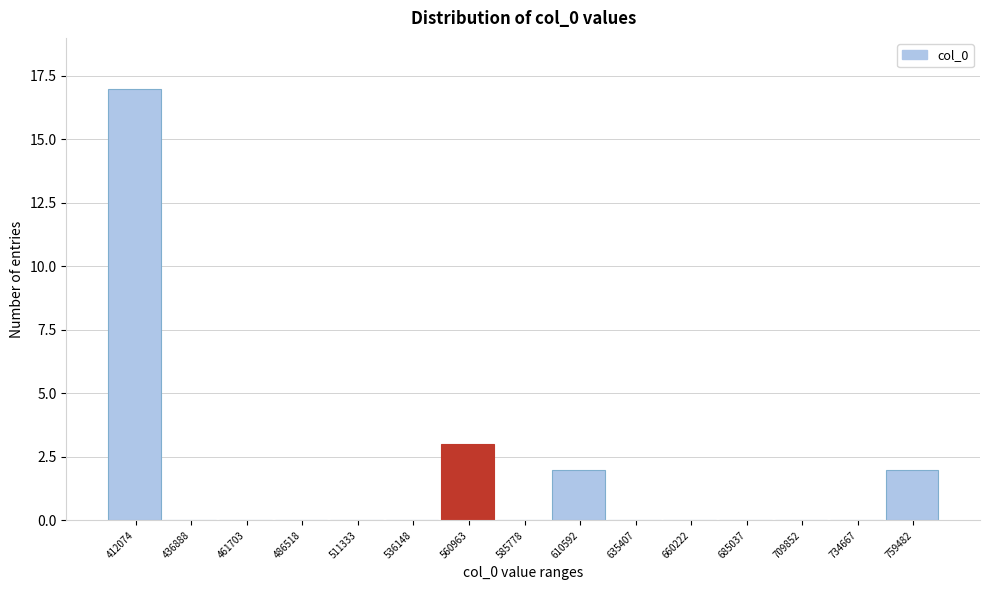

Reading left to right, what are all the values shown in this chart?

412074=17	436888=0	461703=0	486518=0	511333=0	536148=0	560963=3	585778=0	610592=2	635407=0	660222=0	685037=0	709852=0	734667=0	759482=2